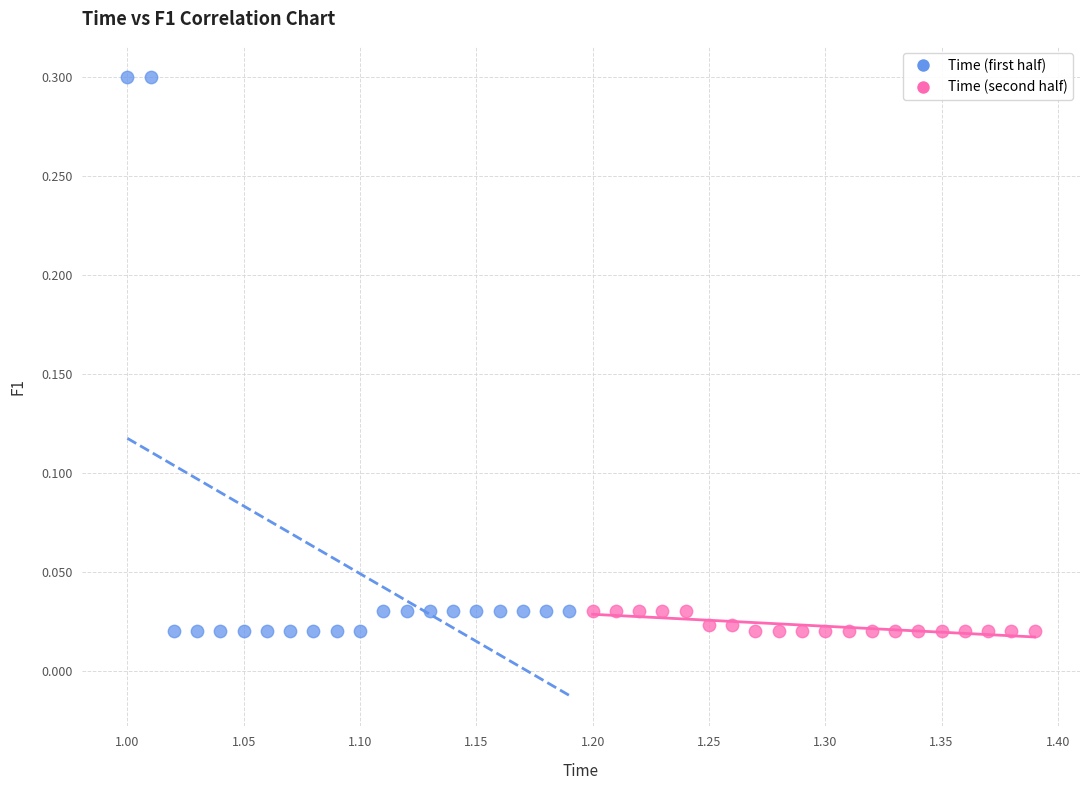

Which series reaches the maximum Y coordinate?

Time (first half)